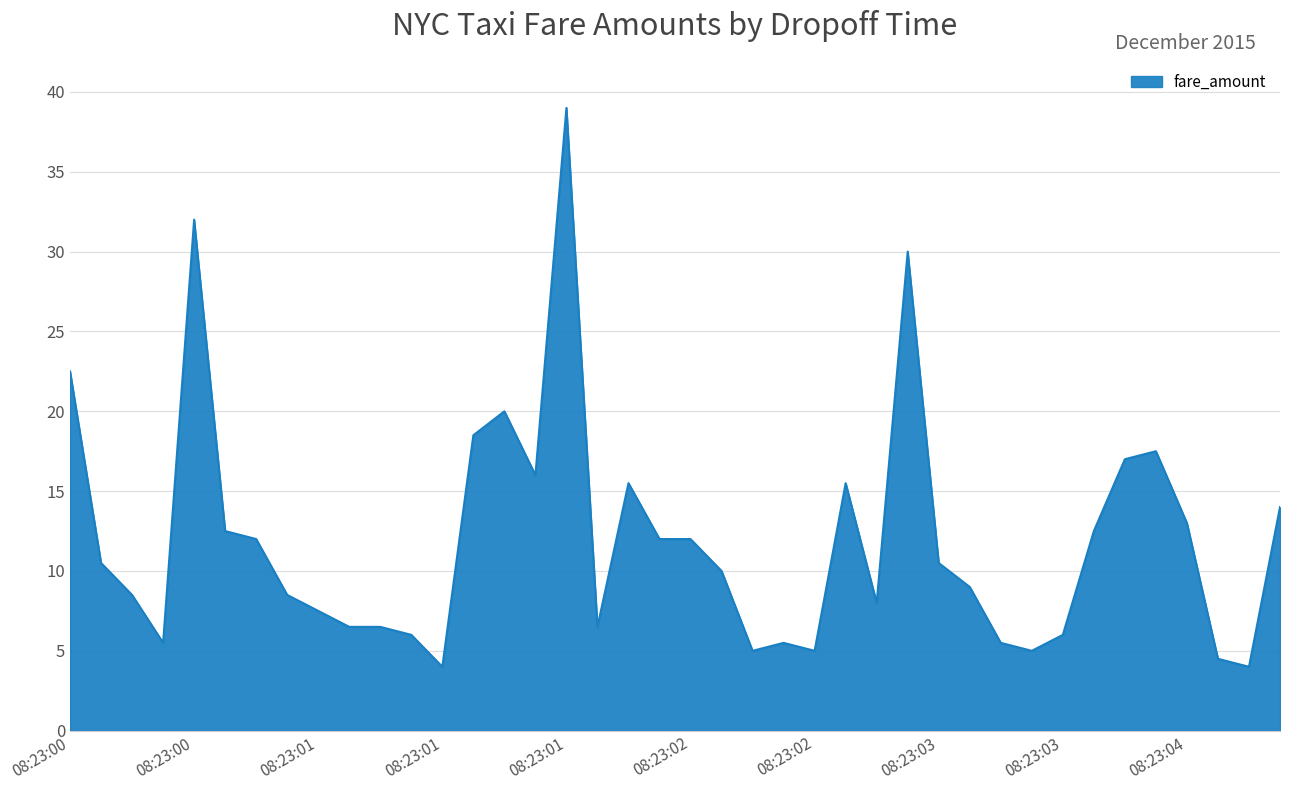

What is the maximum value shown in the chart?

39.0